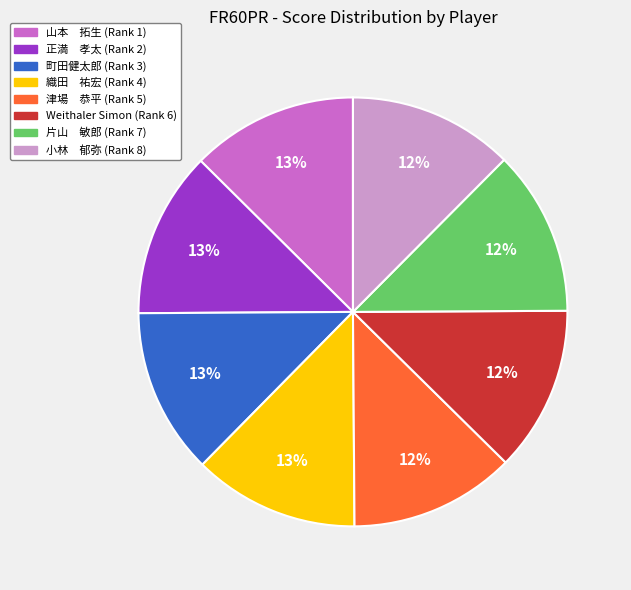

How many segments does this pie chart have?

8